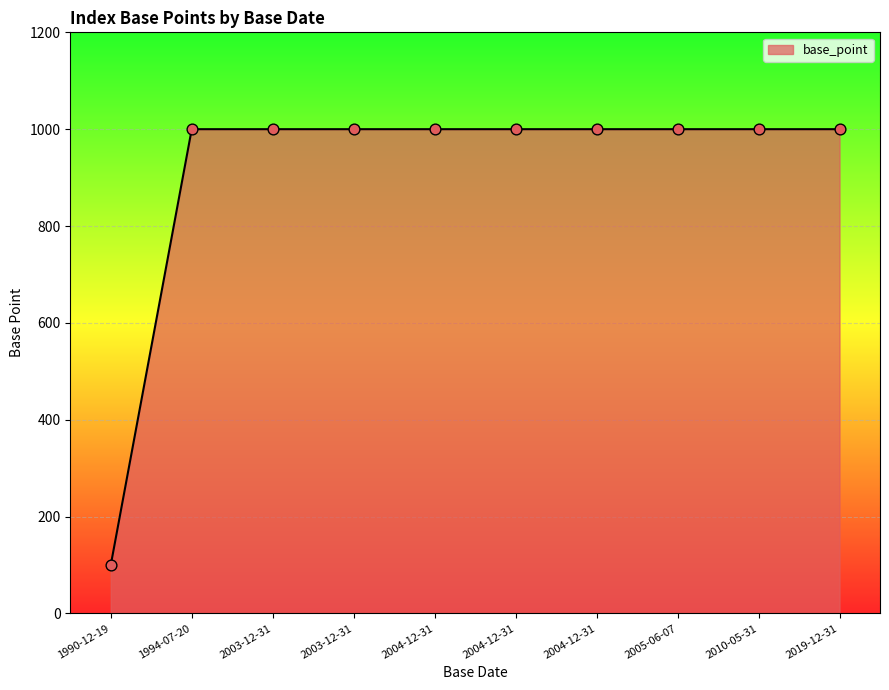

Which has a higher value, 2003-12-31 or 2019-12-31?

2003-12-31